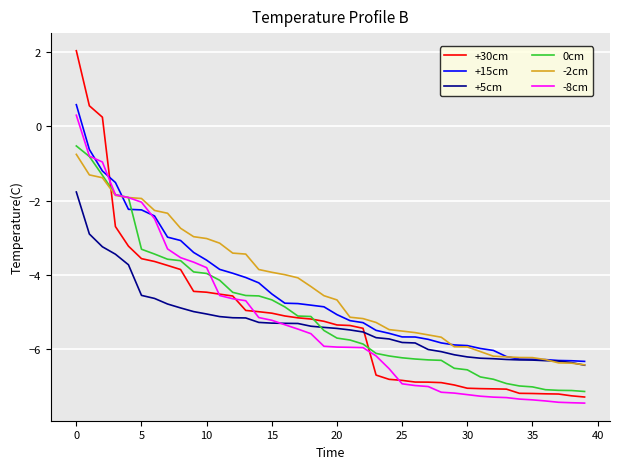

How many values in +30cm are above zero?

3